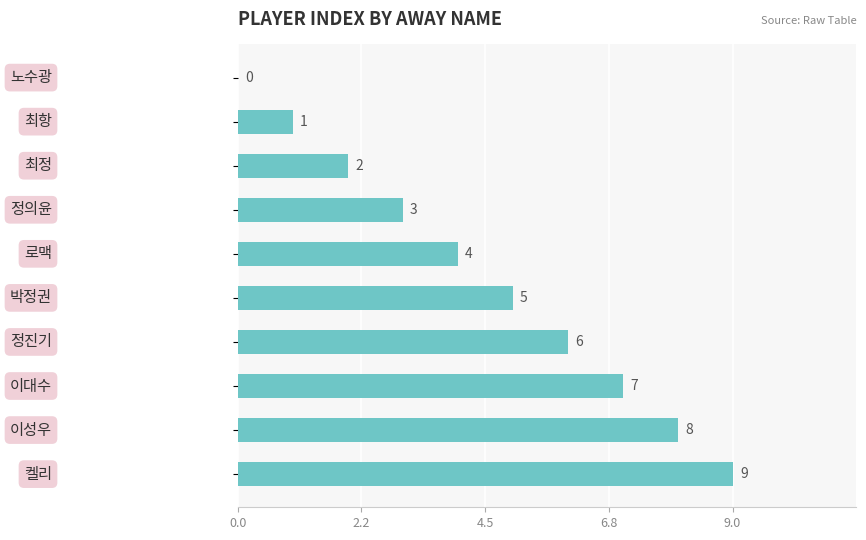

What is the sum of all values?

45